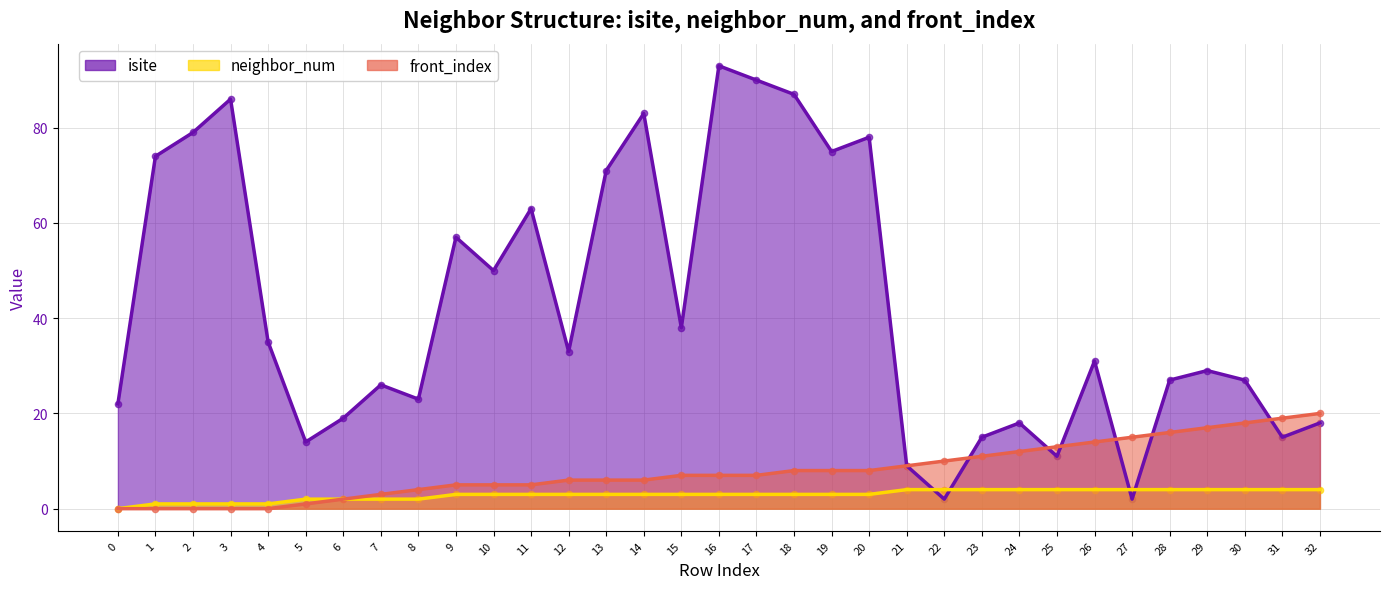

Which series reaches the maximum Y coordinate?

isite